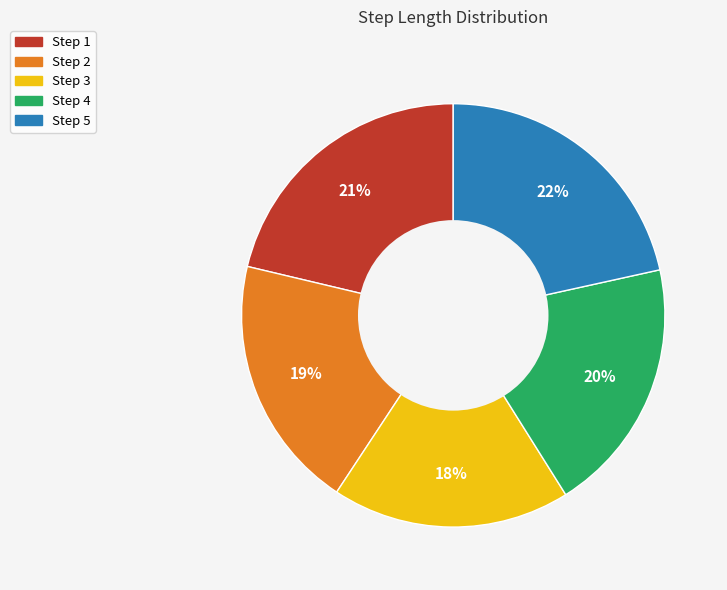

How many segments does this pie chart have?

5